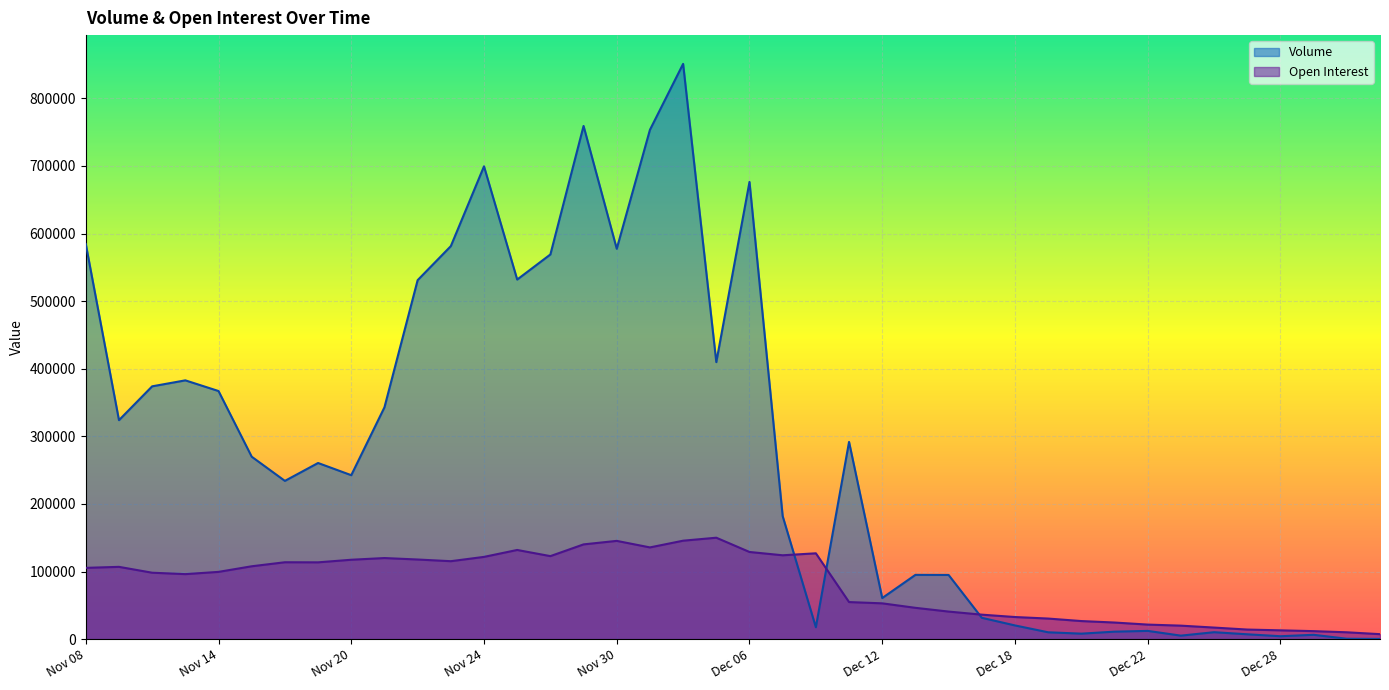

Rank the series at Dec 08 from lowest to highest value.

Volume, Open Interest